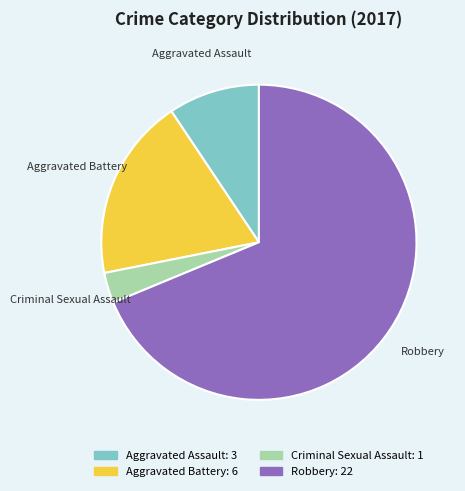

Is it true that Aggravated Battery is 19% of the pie?

True